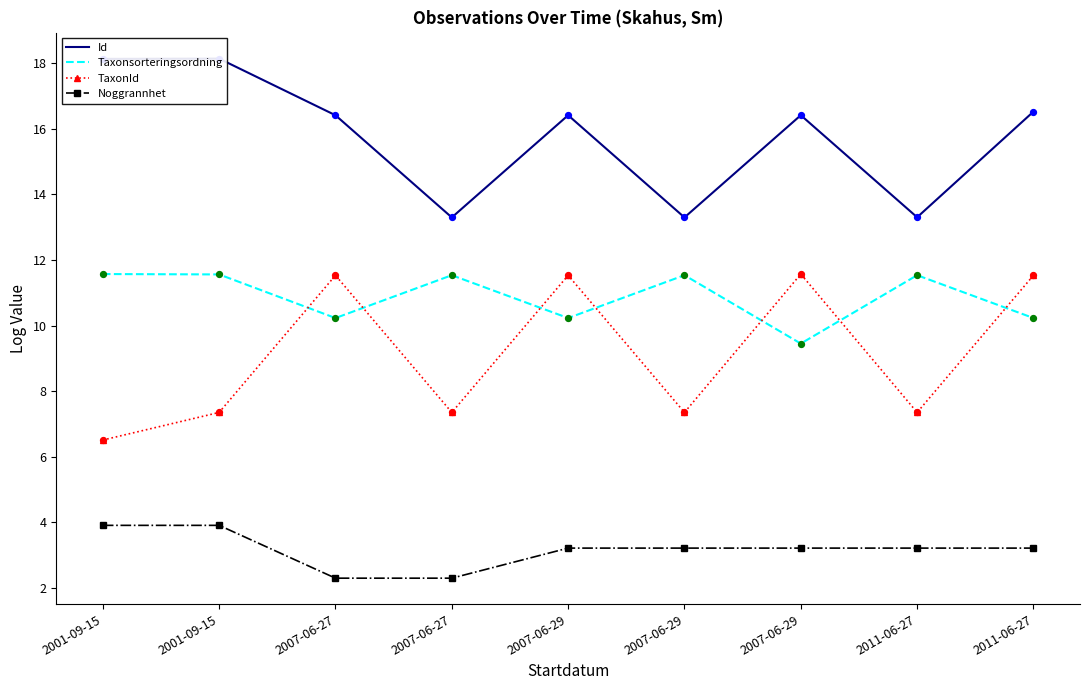

At which category is the sum across all series the highest?

2011-06-27